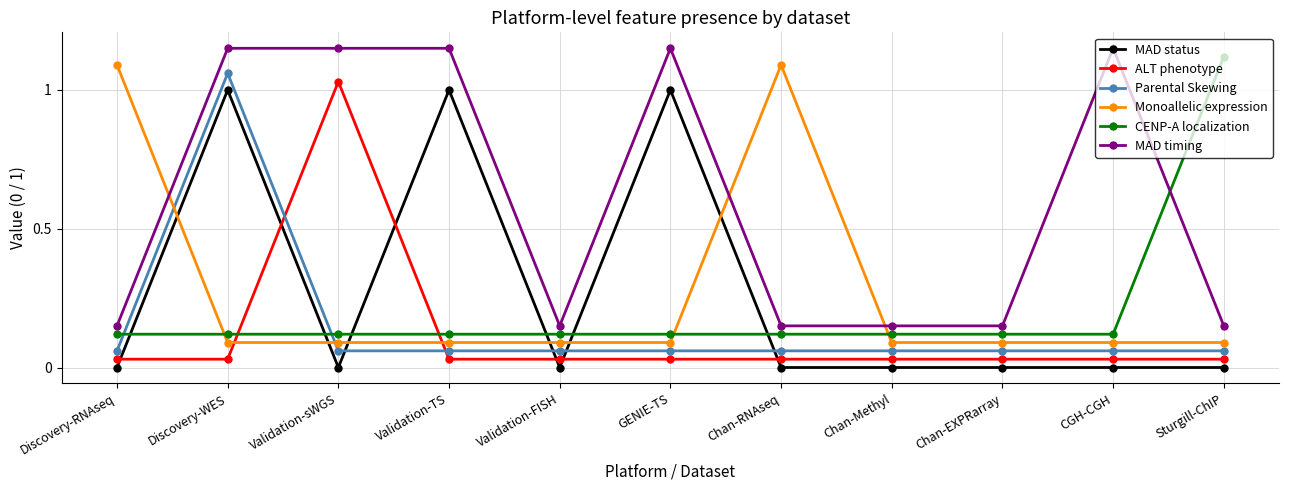

What are all the series names shown in the legend?

MAD status, ALT phenotype, Parental Skewing, Monoallelic expression, CENP-A localization, MAD timing